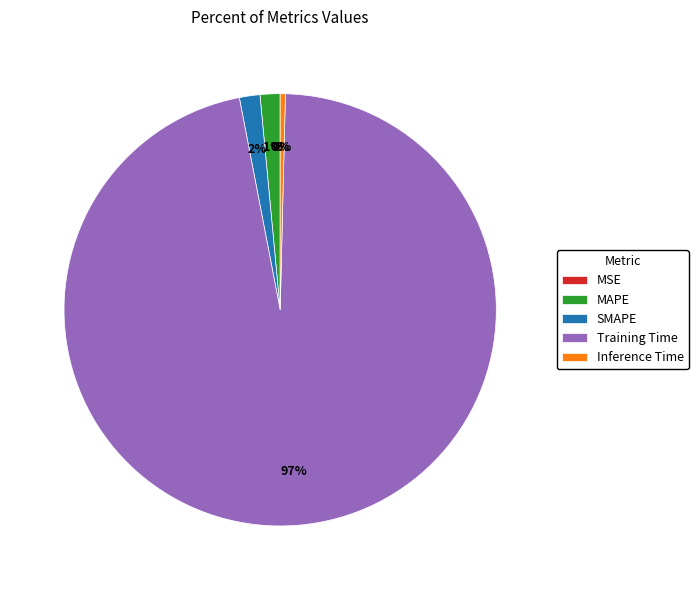

What is the largest slice in the pie chart?

Training Time